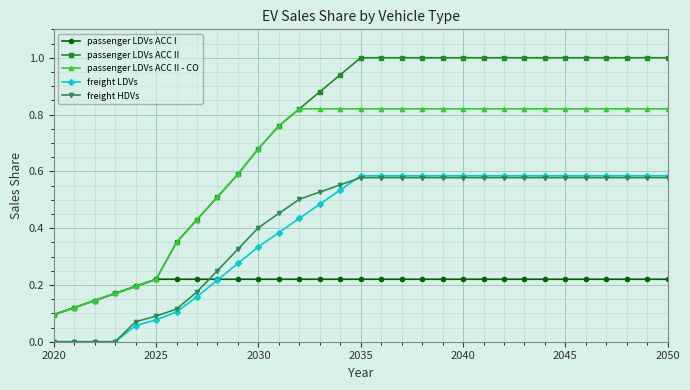

After their last crossing, which series has the higher values: passenger LDVs ACC I or freight HDVs?

freight HDVs